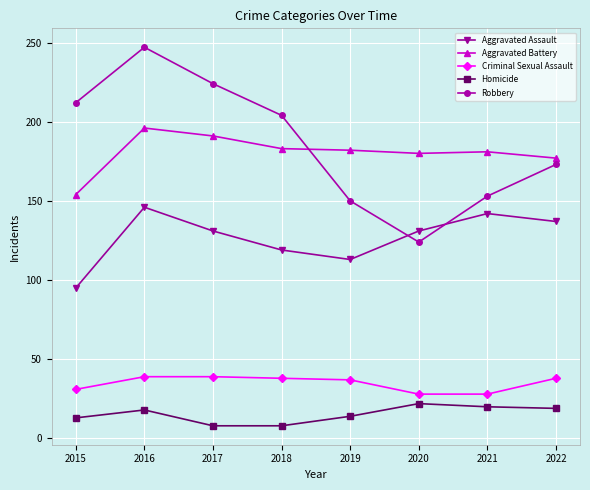

What is the sum of all Robbery values?

1487